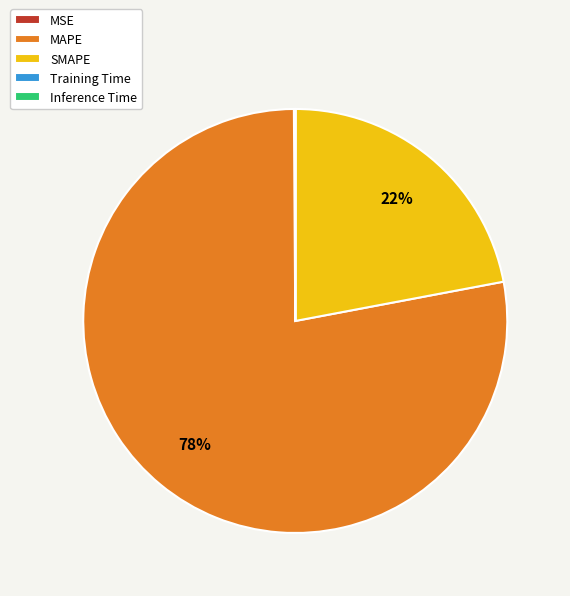

What is the majority slice?

MAPE